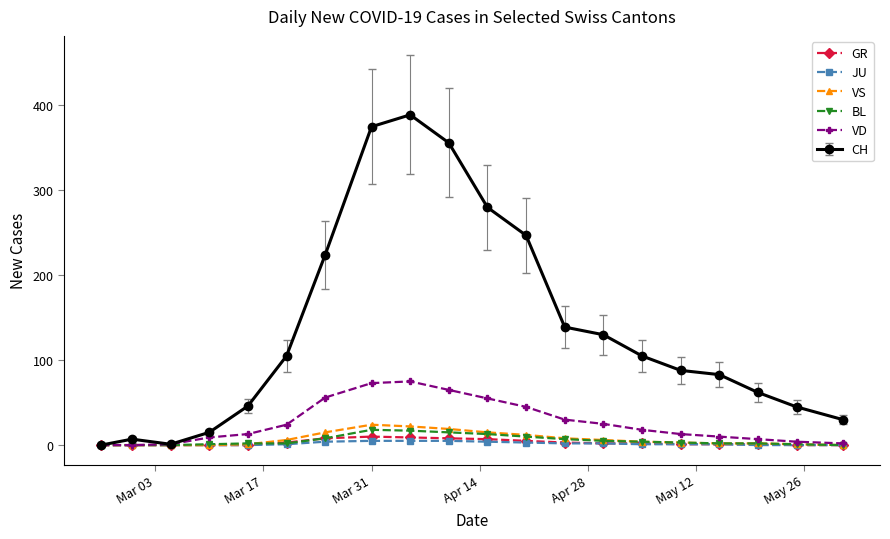

What is the maximum value shown in the chart?

389